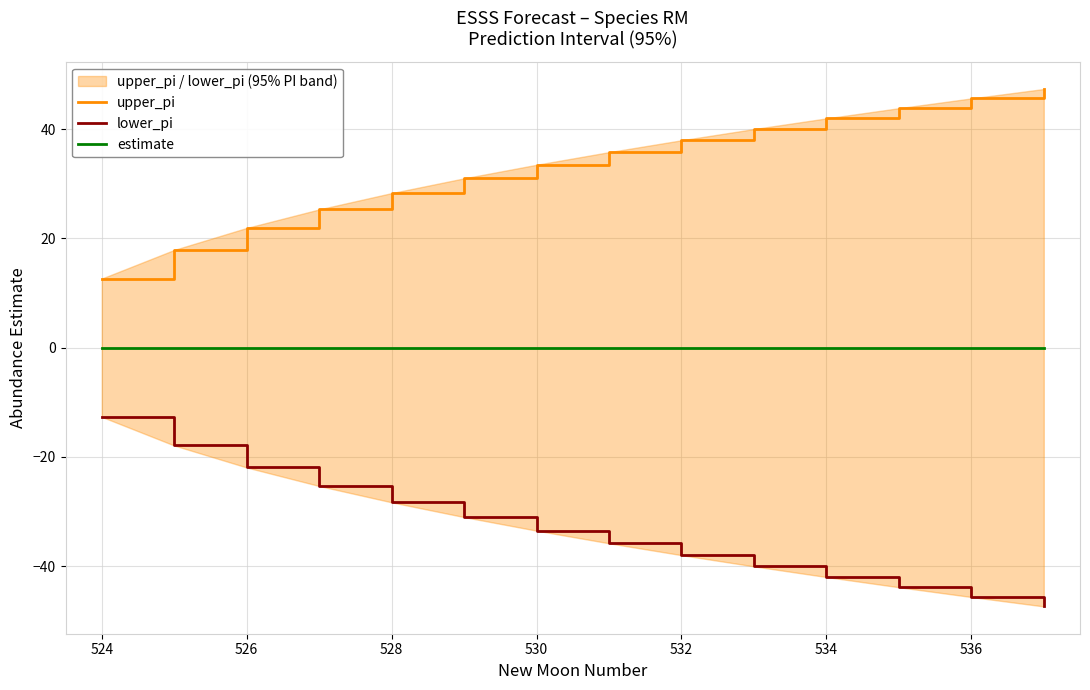

The value of upper_pi at 528 is 13.2. True or false?

False